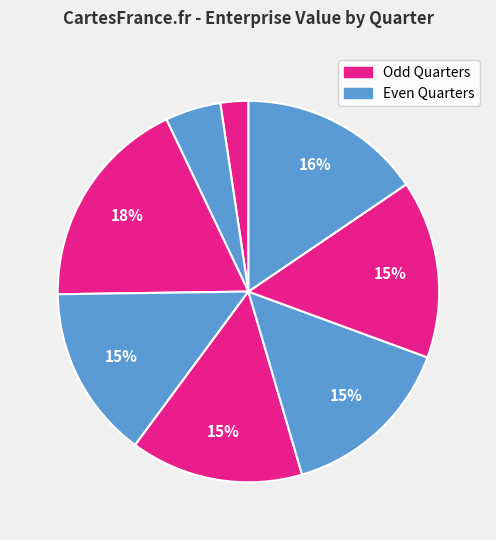

Count the number of slices in the pie.

8